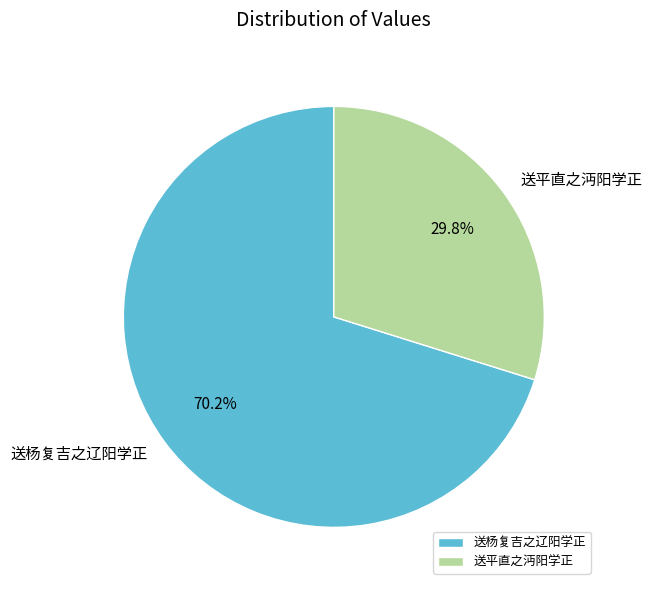

Count the number of slices in the pie.

2